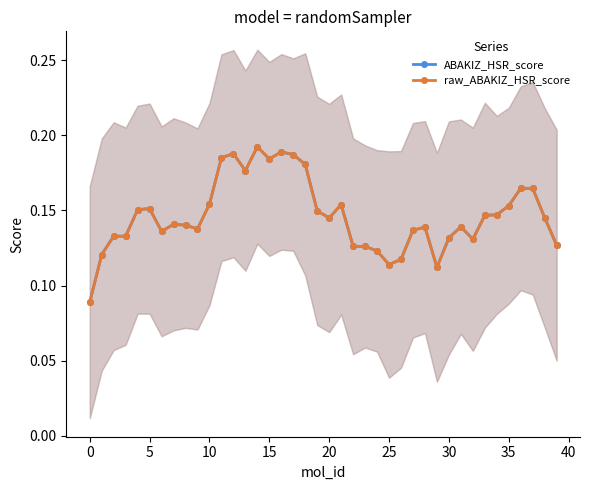

At how many categories does at least one series exceed 0?

40